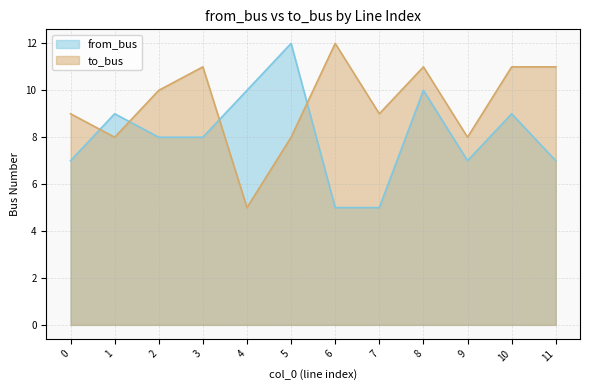

At which label does to_bus first exceed 10?

3